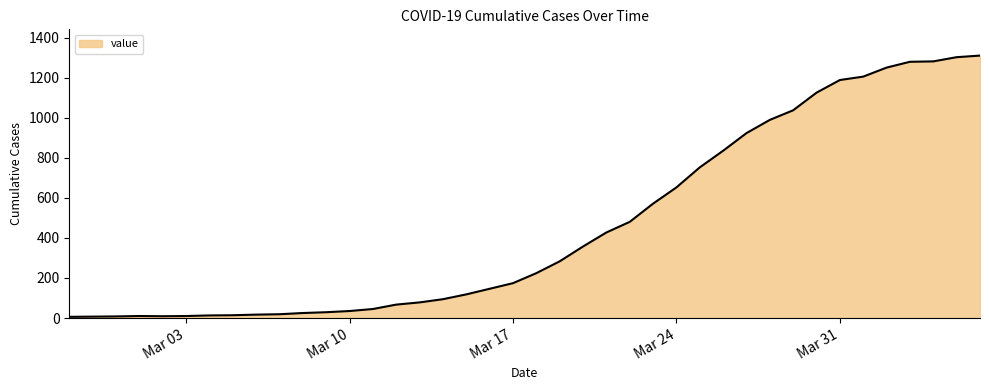

What is the maximum value shown in the chart?

1310